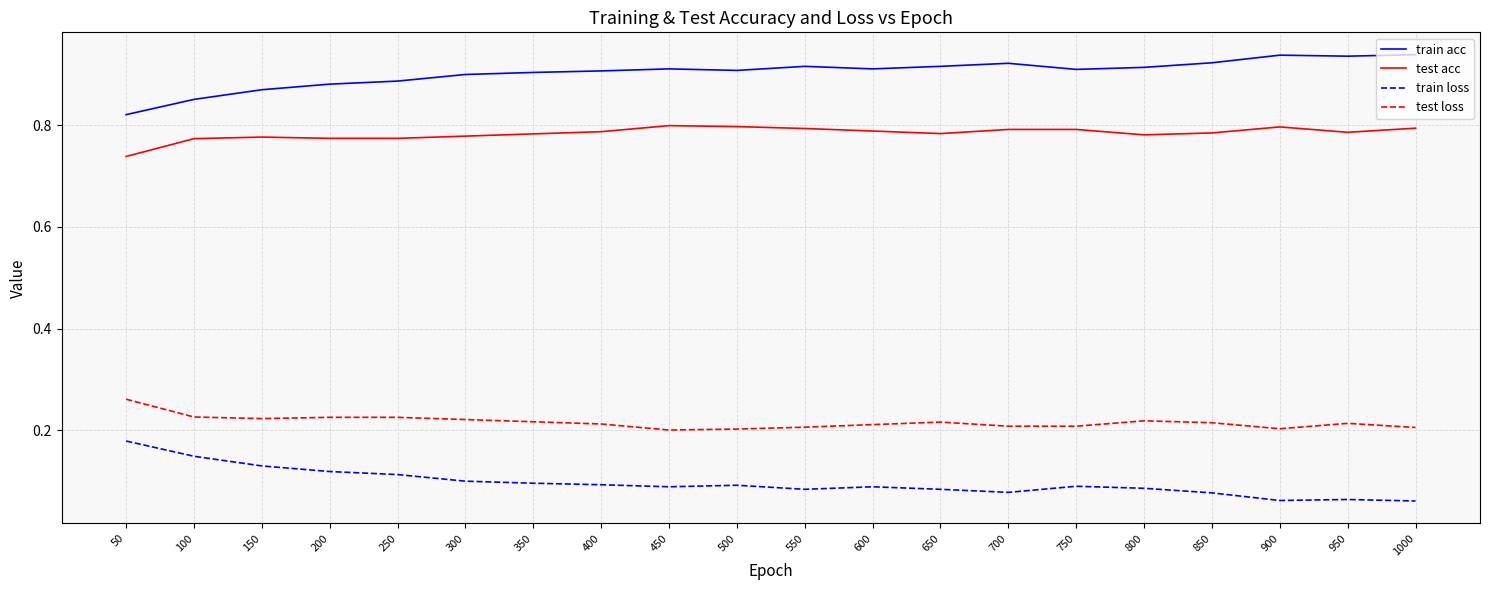

How many lines are shown in the chart?

4